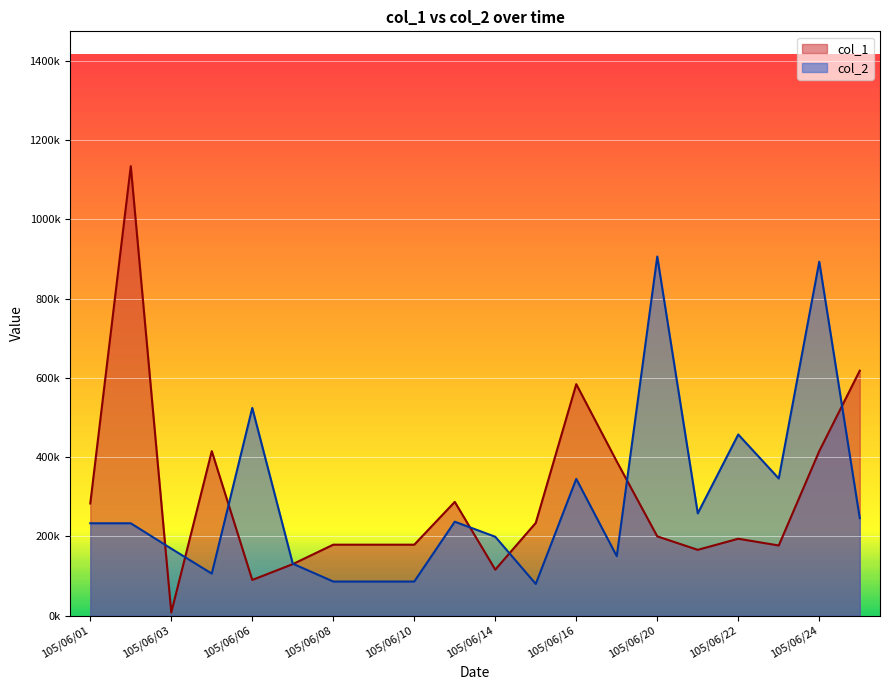

How many intersections are there between col_2 and col_1?

8